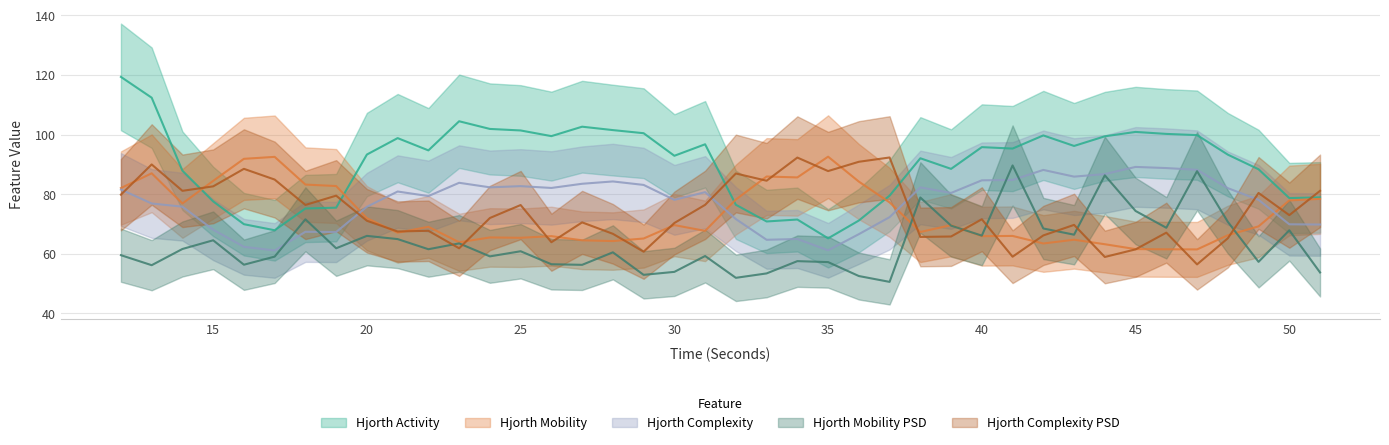

What is the difference between the highest and lowest values at 38?

26.4